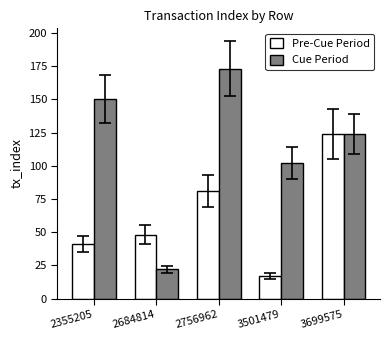

Which label corresponds to the smallest value in the chart?

3501479